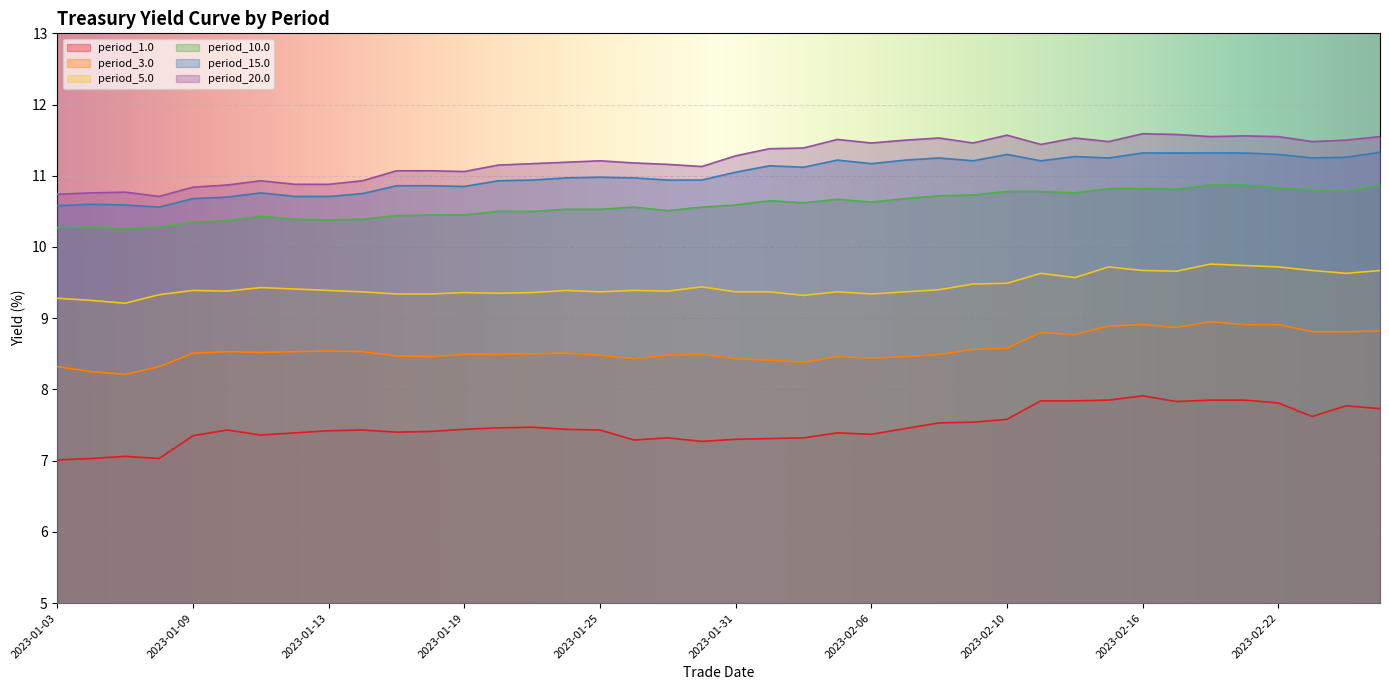

What is the minimum value shown in the chart?

7.0